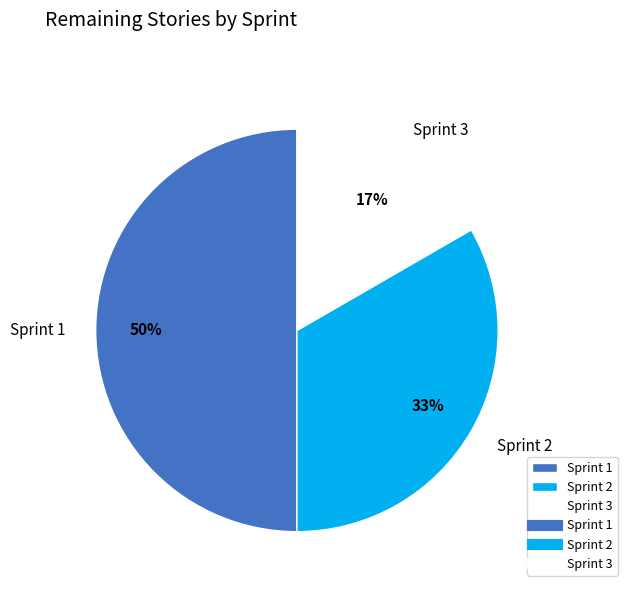

Which slice is the largest?

Sprint 1